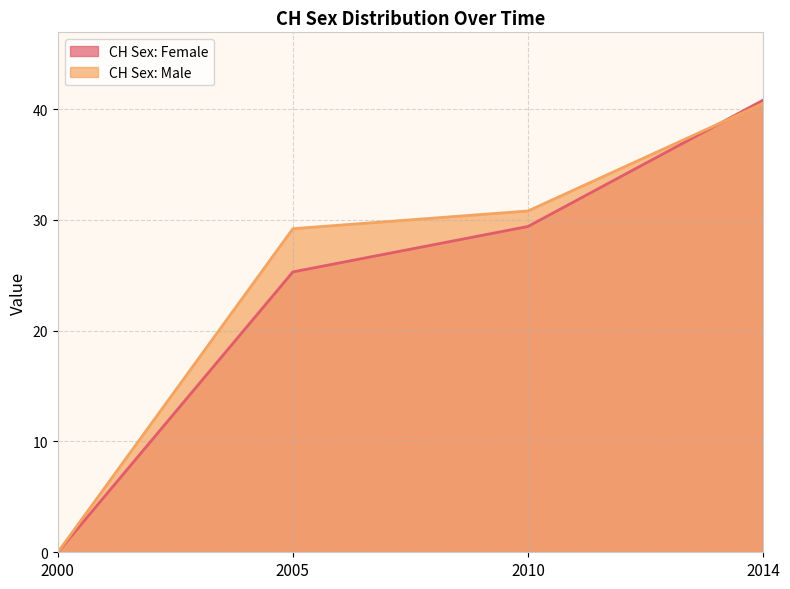

Between which two adjacent categories do CH Sex: Male and CH Sex: Female first intersect?

2010 and 2014